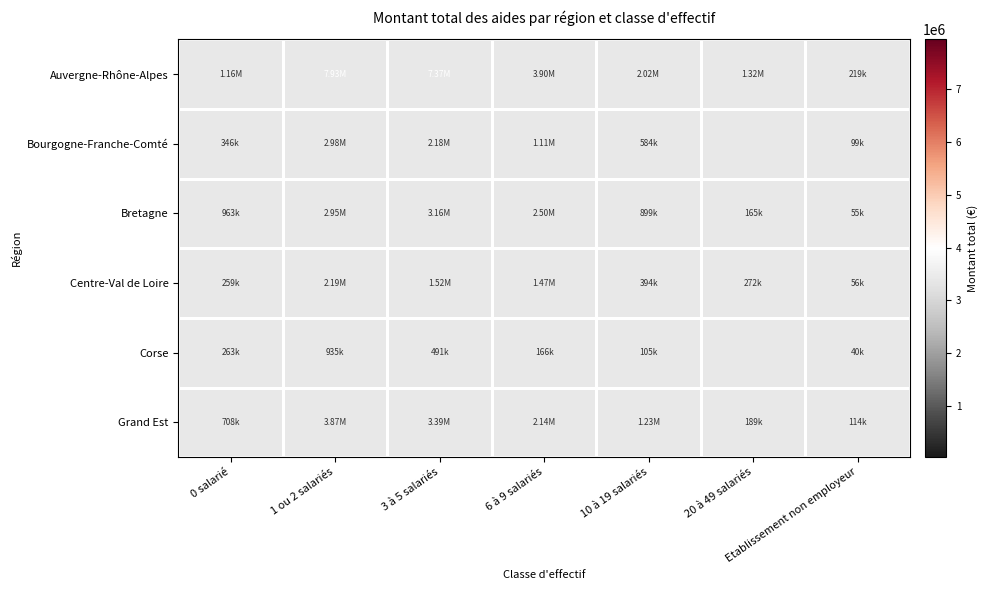

Which has a higher value, Etablissement non employeur or 6 à 9 salariés?

6 à 9 salariés